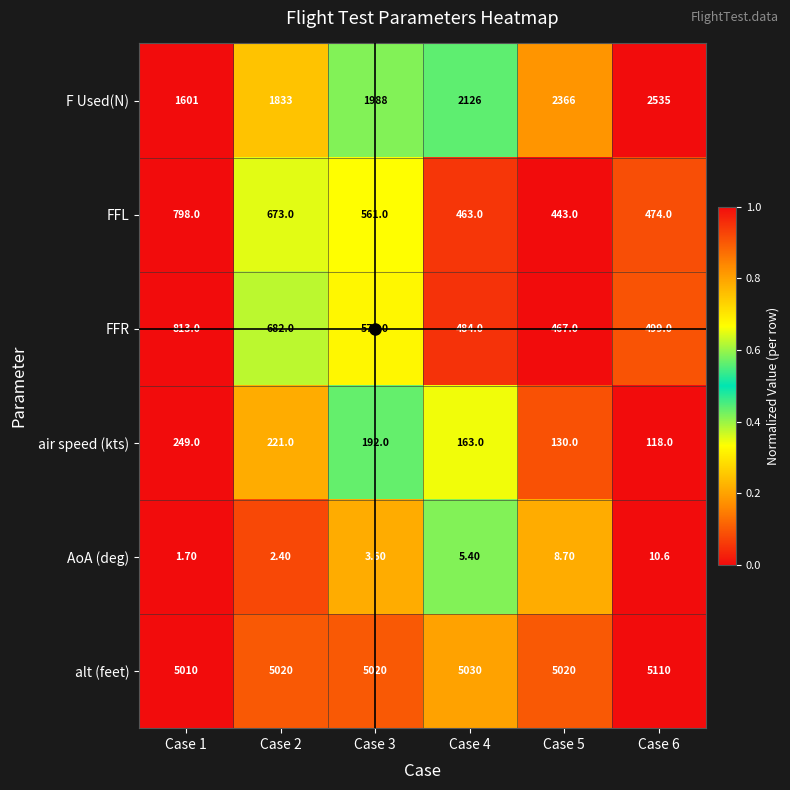

What is the difference between the maximum and minimum values in the FFR series?

346.0